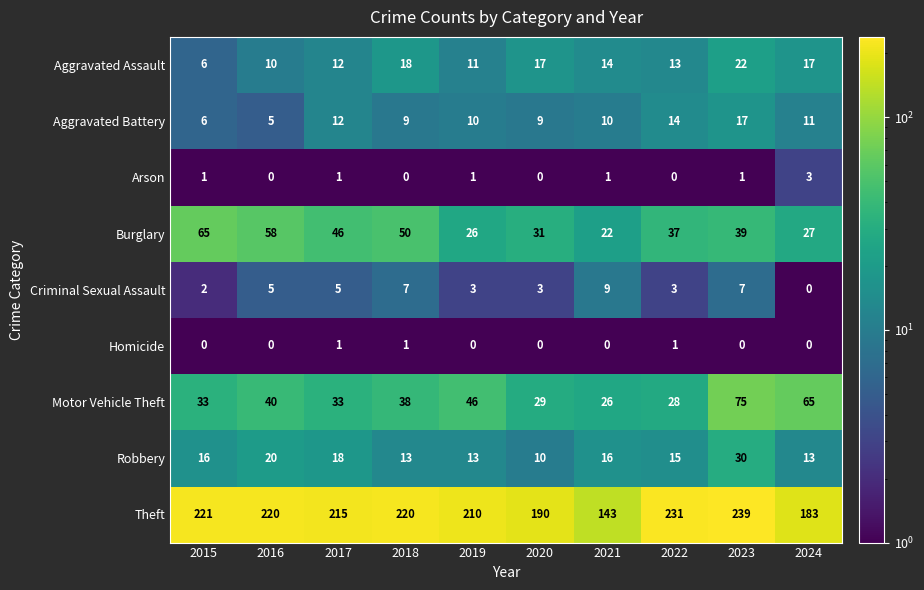

At which category is the sum across all series the highest?

2023